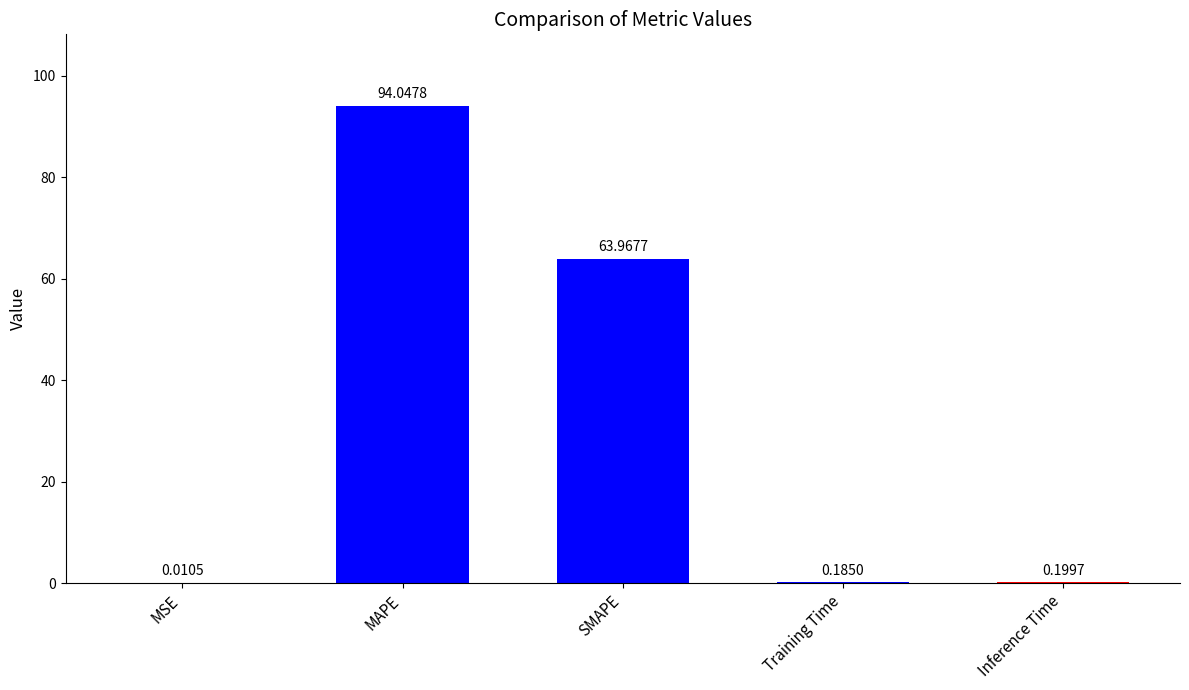

At which label is the value closest to 47?

SMAPE